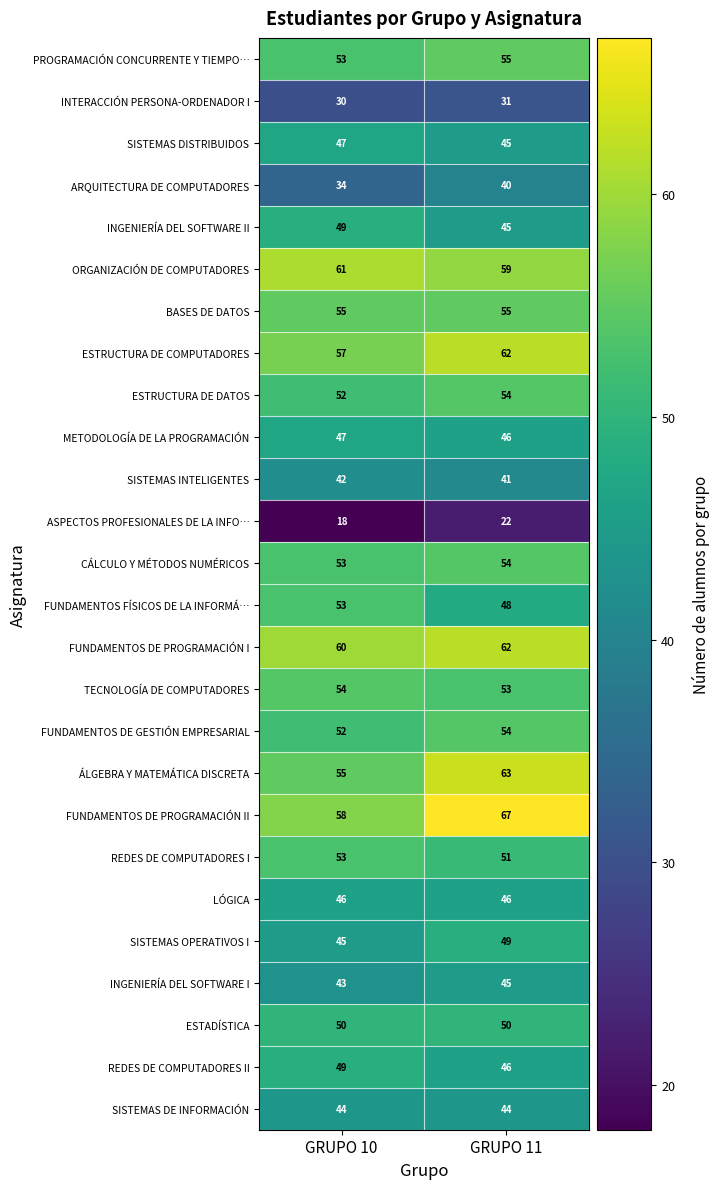

What is the greatest value displayed?

67